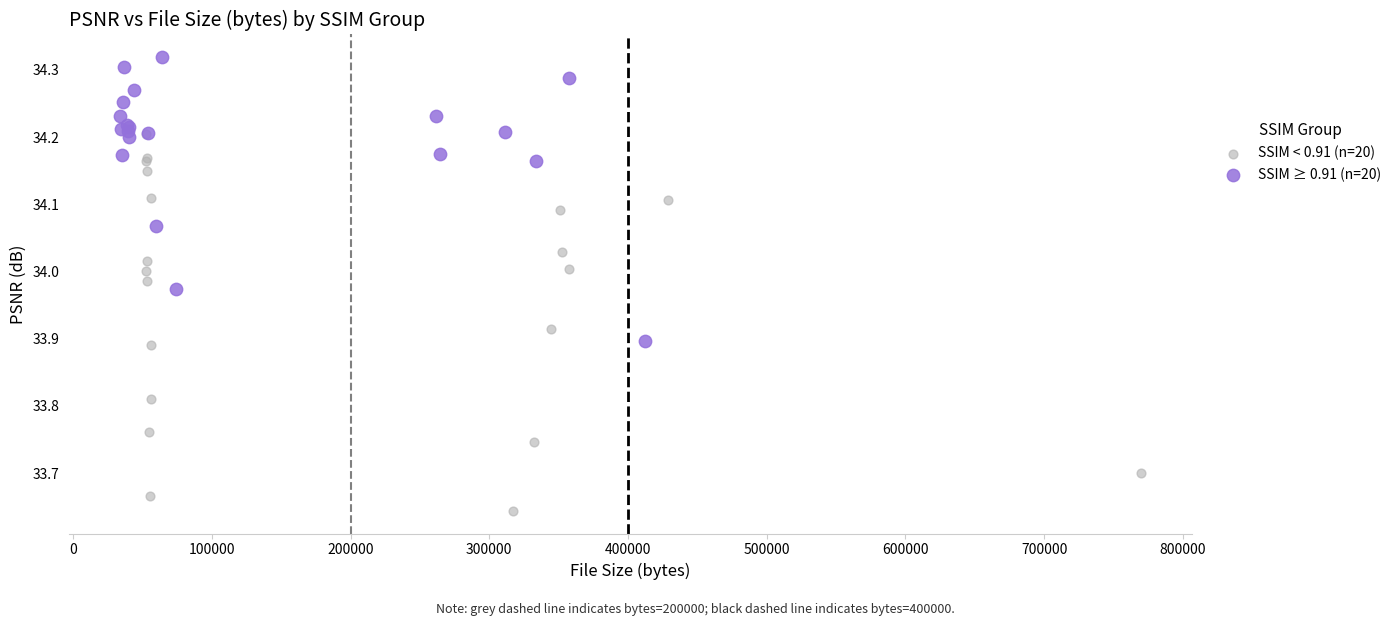

Which series reaches the minimum Y coordinate?

SSIM < 0.91 (n=20)